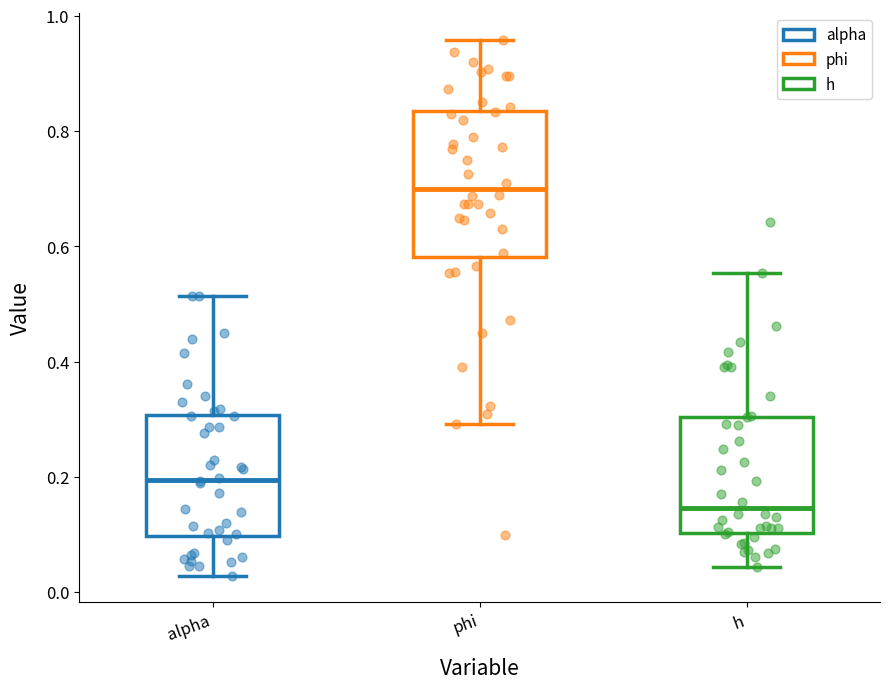

Comparing the boxes themselves (not the whiskers), which one is the tallest?

phi